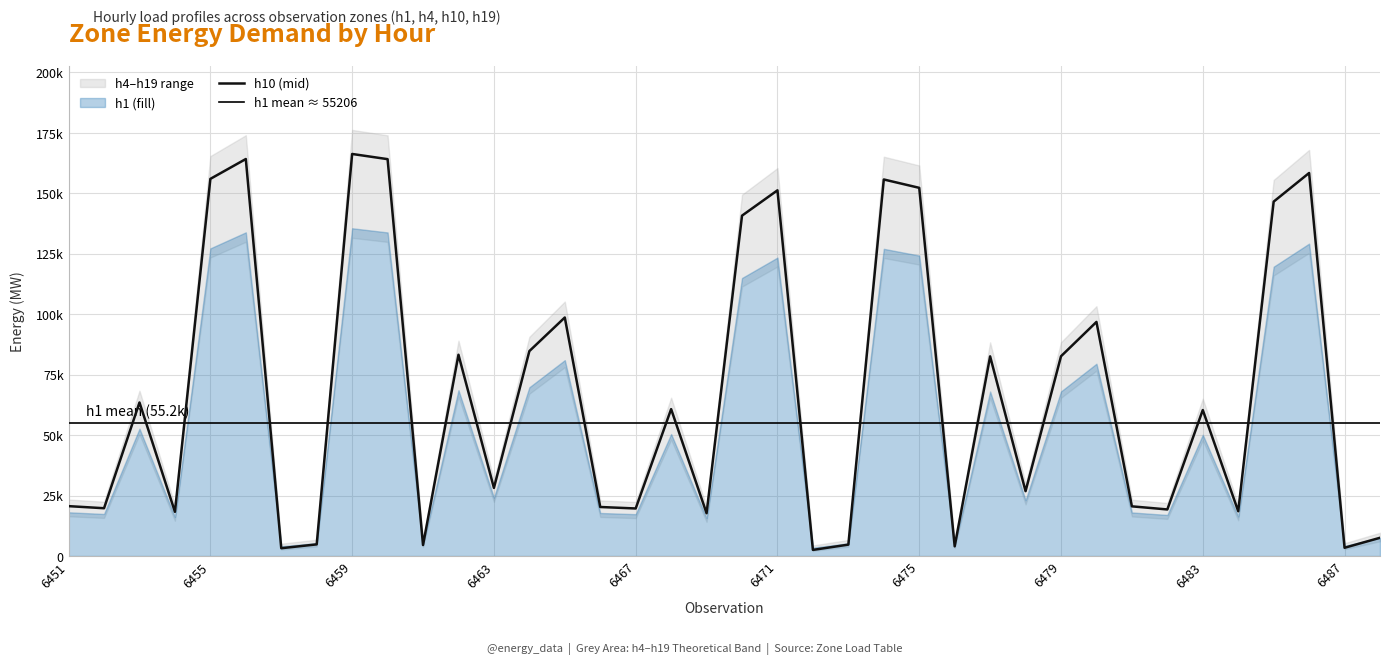

Reading left to right, list all the values displayed in this chart.

h1: 18086.7	17390.0	52660.4	16192.1	127218.9	133839.2	4054.7	5335.7	135525.0	133798.0	5115.5	68570.2	24168.7	69784.1	80995.5	17801.8	17308.3	50439.8	15717.4	114957.9	123403.8	3493.4	5250.9	127017.5	124231.9	4681.4	68028.5	23085.0	68070.9	79516.0	18017.6	16982.7	50134.4	16386.7	119634.9	129181.8	4206.0	7536.7
h4: 16439.3	15756.2	50335.8	14581.8	123433.9	129924.5	2682.1	3938.0	131577.3	129884.1	3722.1	65933.9	22402.1	67124.1	78115.9	16159.9	15676.1	48158.6	14116.4	111413.1	119693.5	2131.8	3854.9	123236.5	120505.4	3296.5	65402.9	21339.7	65444.4	76665.4	16371.5	15356.9	47859.3	14772.5	115998.5	125358.4	2830.5	6095.9
h10: 20630.4	19766.6	63499.0	18281.3	155945.4	164154.0	3231.9	4820.2	166244.2	164102.8	4547.2	83225.8	28171.6	84731.0	98632.2	20277.1	19665.3	60745.6	17692.7	140742.7	151215.0	2536.0	4715.1	155695.7	152241.7	4008.9	82554.2	26827.9	82606.7	96797.7	20544.8	19261.5	60367.0	18522.6	146541.9	158379.2	3419.5	7549.3
h19: 23364.0	22457.4	68355.3	20898.5	165379.4	173994.4	5103.9	6770.9	176188.2	173940.8	6484.4	89058.9	31278.6	90638.6	105228.2	22993.2	22351.1	65465.5	20280.8	149424.0	160414.8	4373.6	6660.6	165117.3	161492.3	5919.4	88354.0	29868.4	88409.1	103302.9	23274.1	21927.3	65068.2	21151.7	155510.2	167933.8	5300.9	9635.1